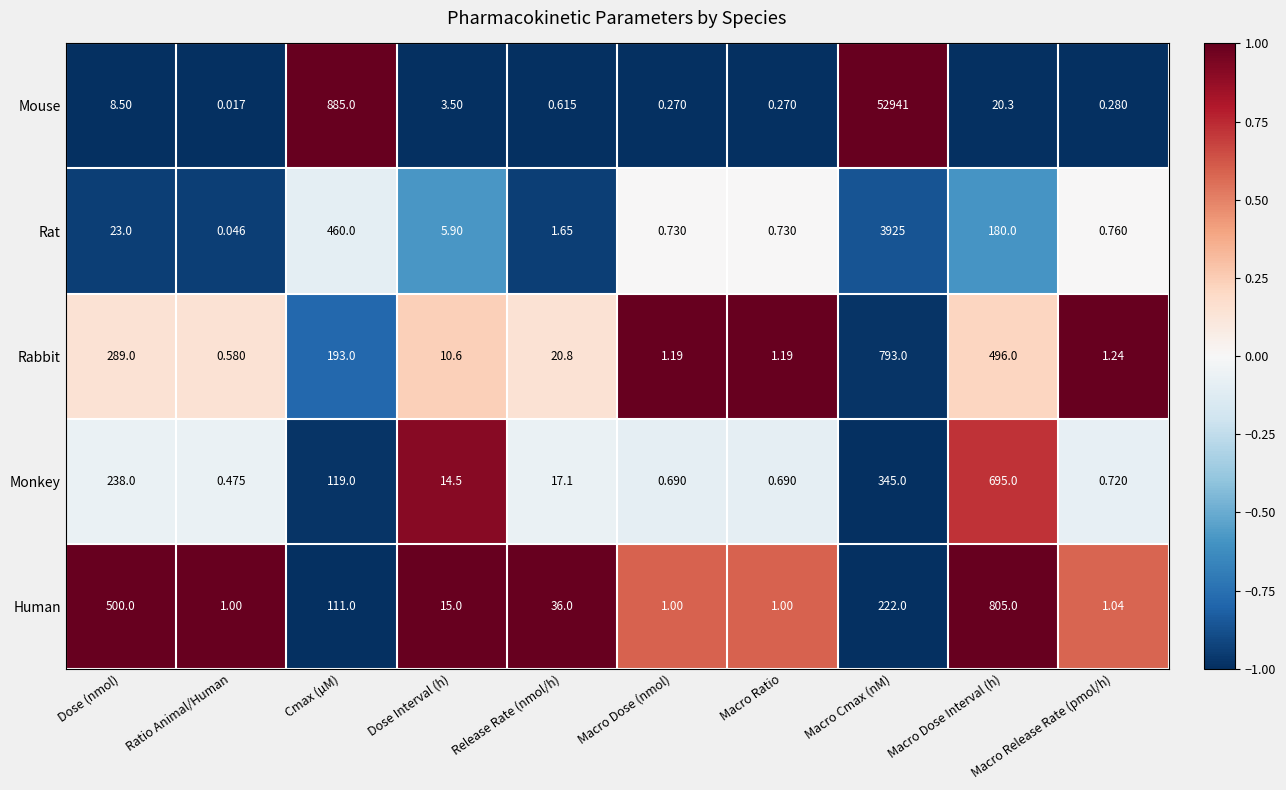

List the series in order of their peak value, lowest first.

Monkey, Rabbit, Human, Rat, Mouse